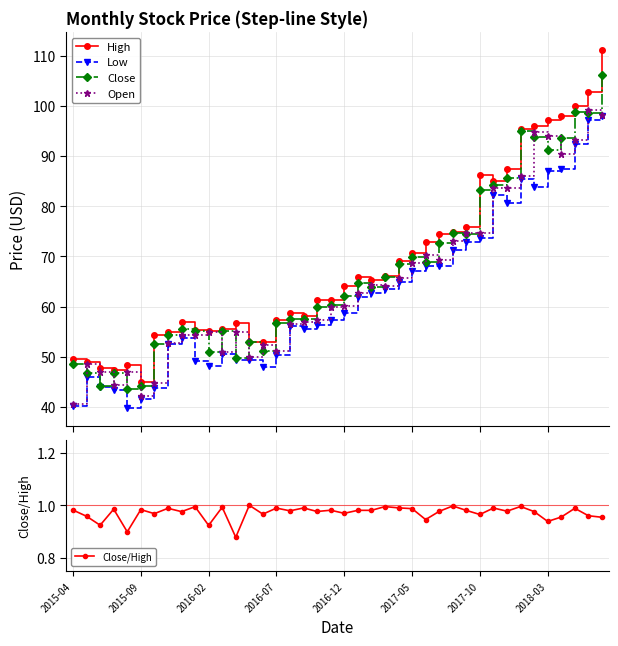

What is the smallest value displayed?

0.9